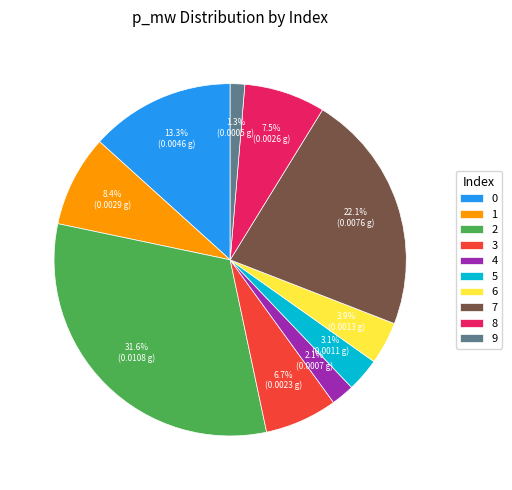

Is it true that 8 is 1% of the pie?

False